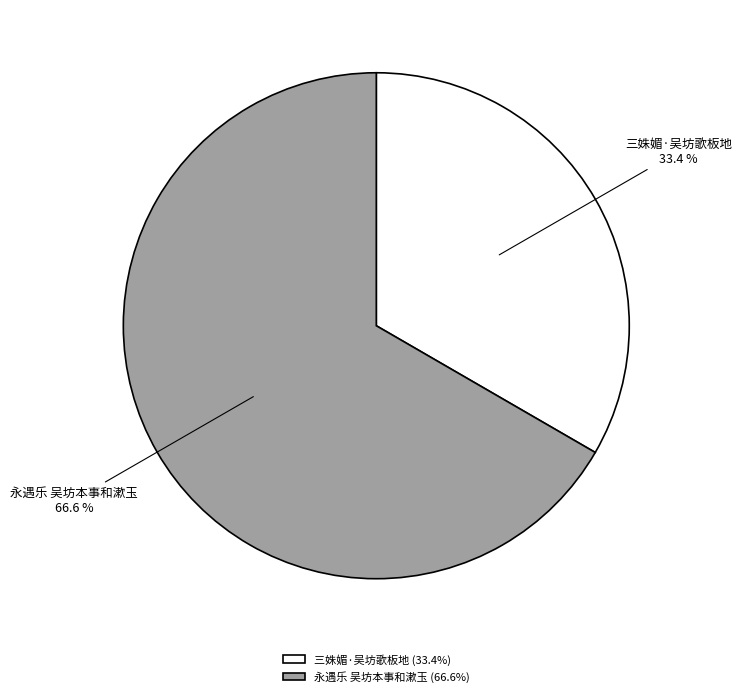

Which category has the biggest portion of the pie?

永遇乐 吴坊本事和漱玉